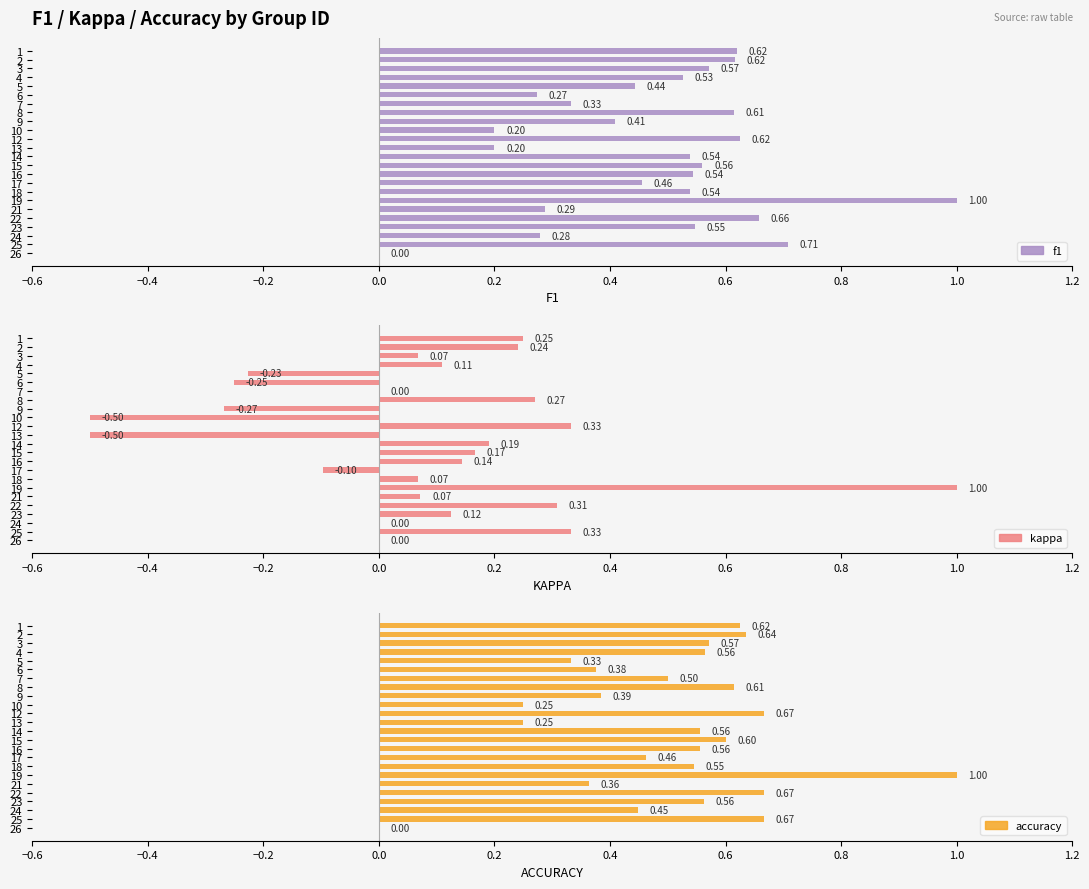

How many bars are there in each group?

3